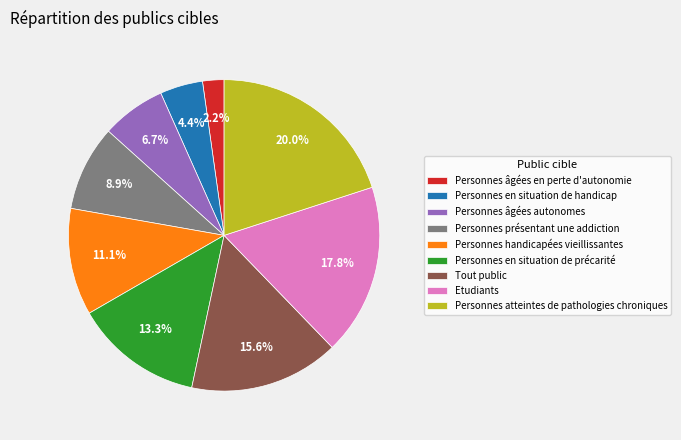

Which category has the biggest portion of the pie?

Personnes atteintes de pathologies chroniques